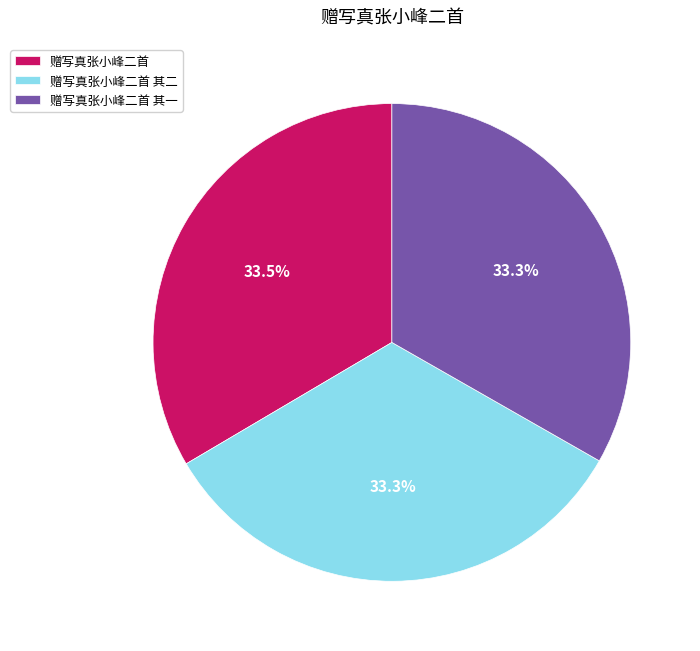

Count the number of slices in the pie.

3